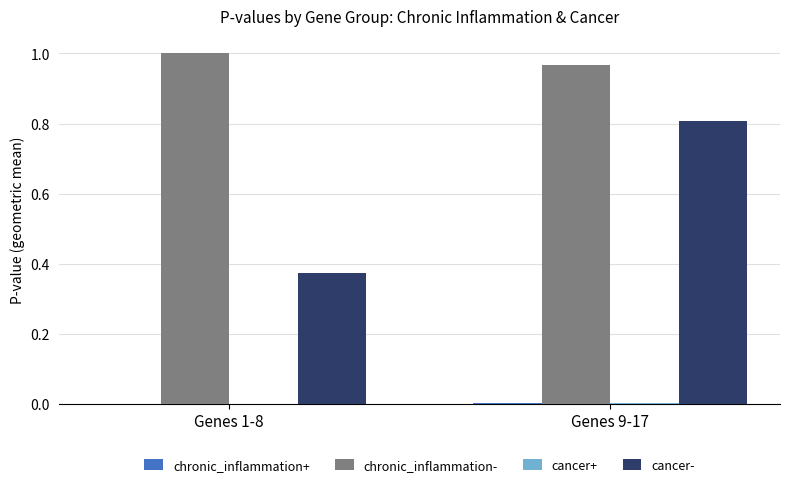

What is the sum of all cancer- values?

1.2